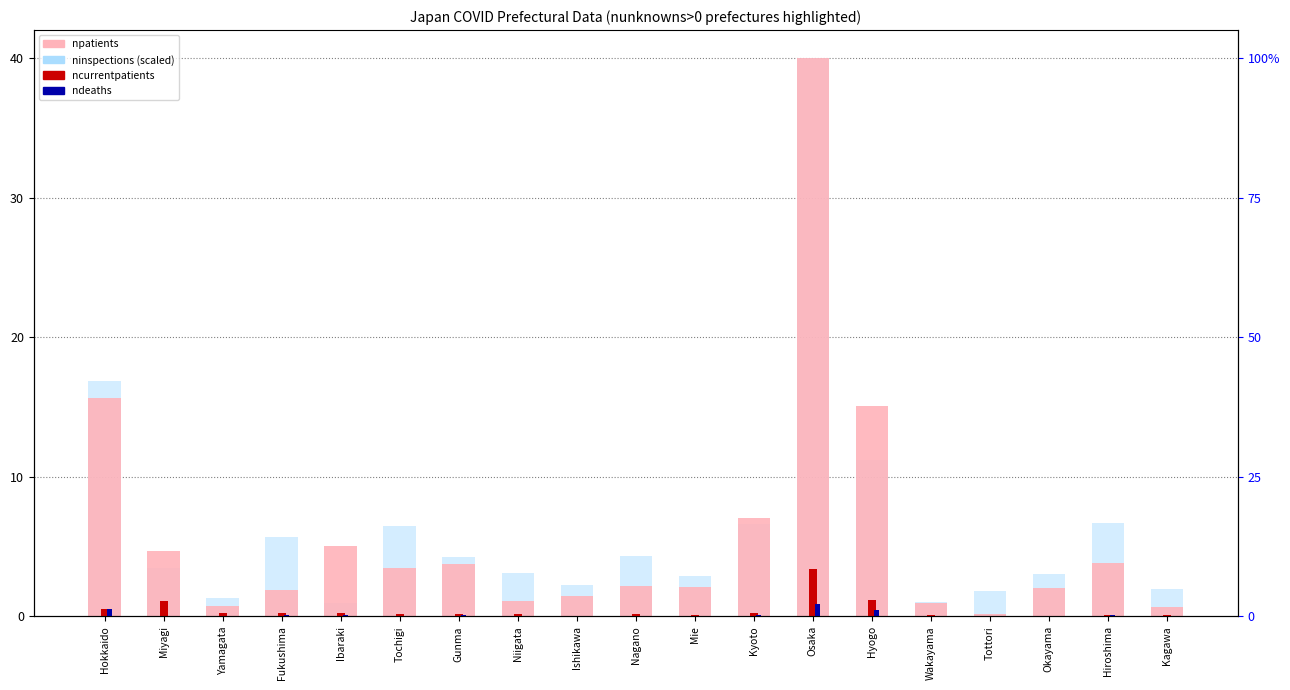

Are the bars horizontal?

No